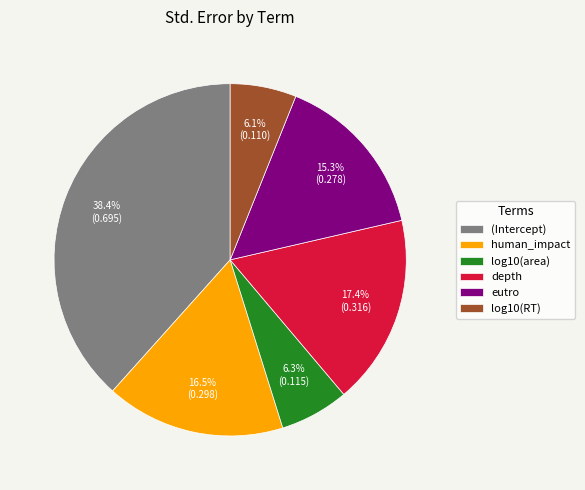

What percentage is the log10(area) slice, to the nearest percent?

6%